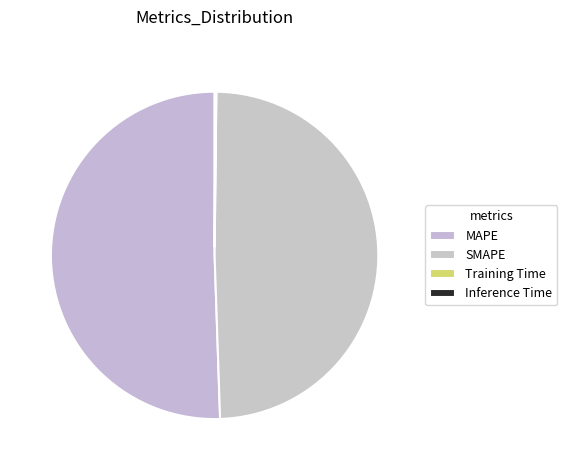

To the nearest percent, what is the combined percentage of MAPE and Training Time?

51%